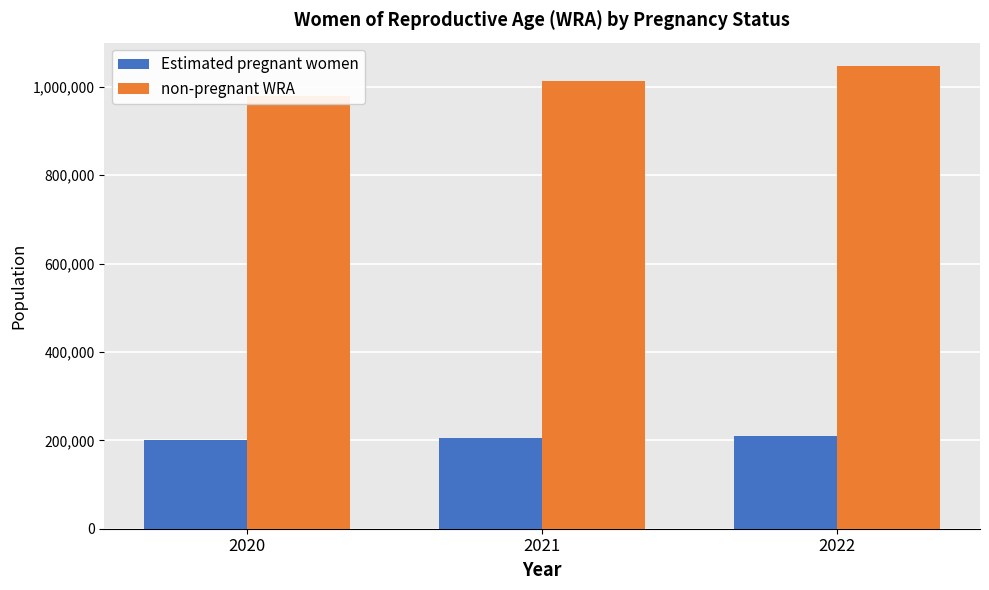

What is the value of the non-pregnant WRA bar at the 3rd from the left?

1047650.2